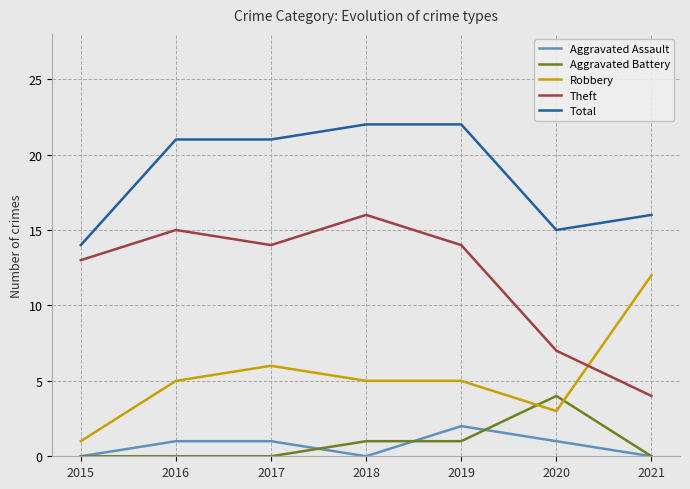

What is the maximum value for Aggravated Battery?

4